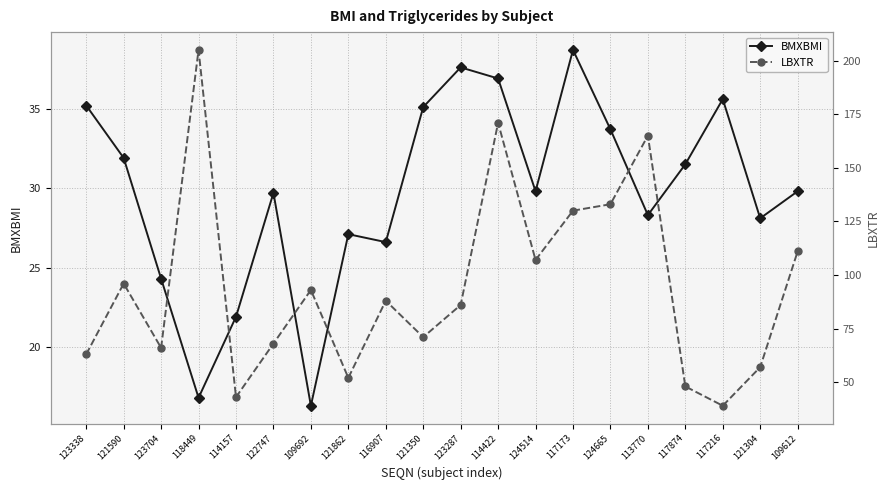

True or false: LBXTR has more than 1 interior local peaks.

True